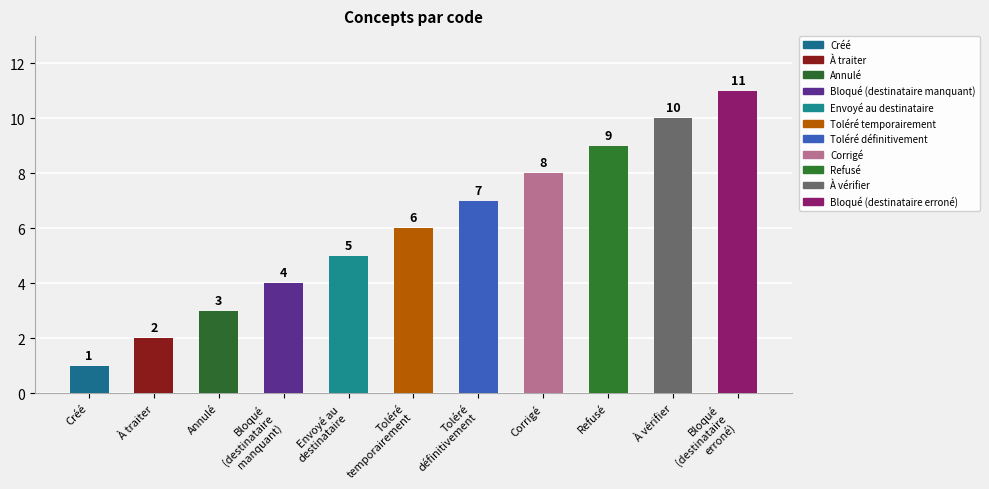

At which category does the chart reach its peak across all series?

Bloqué
(destinataire
erroné)